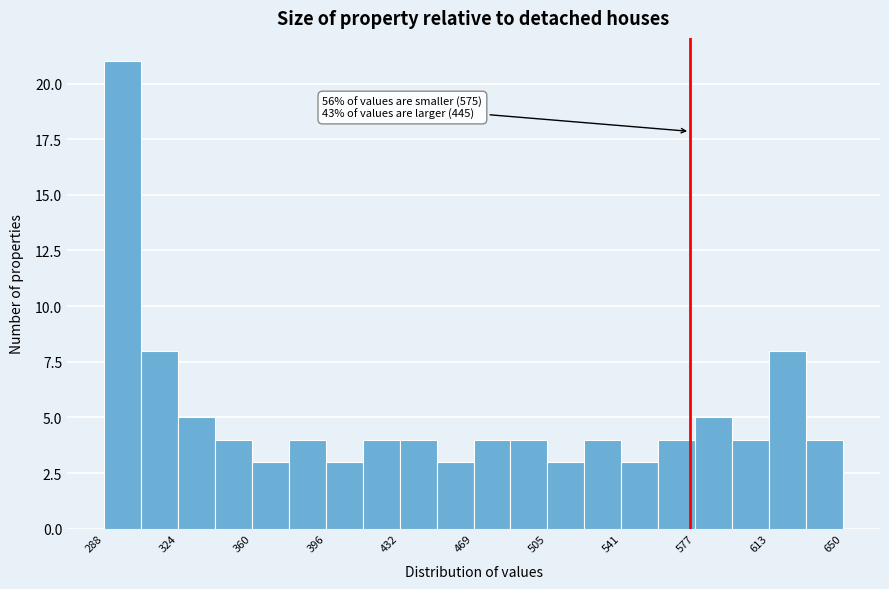

Around what value on the x-axis is the tallest bar? Give the approximate position of its centre, as read against the axis.

295